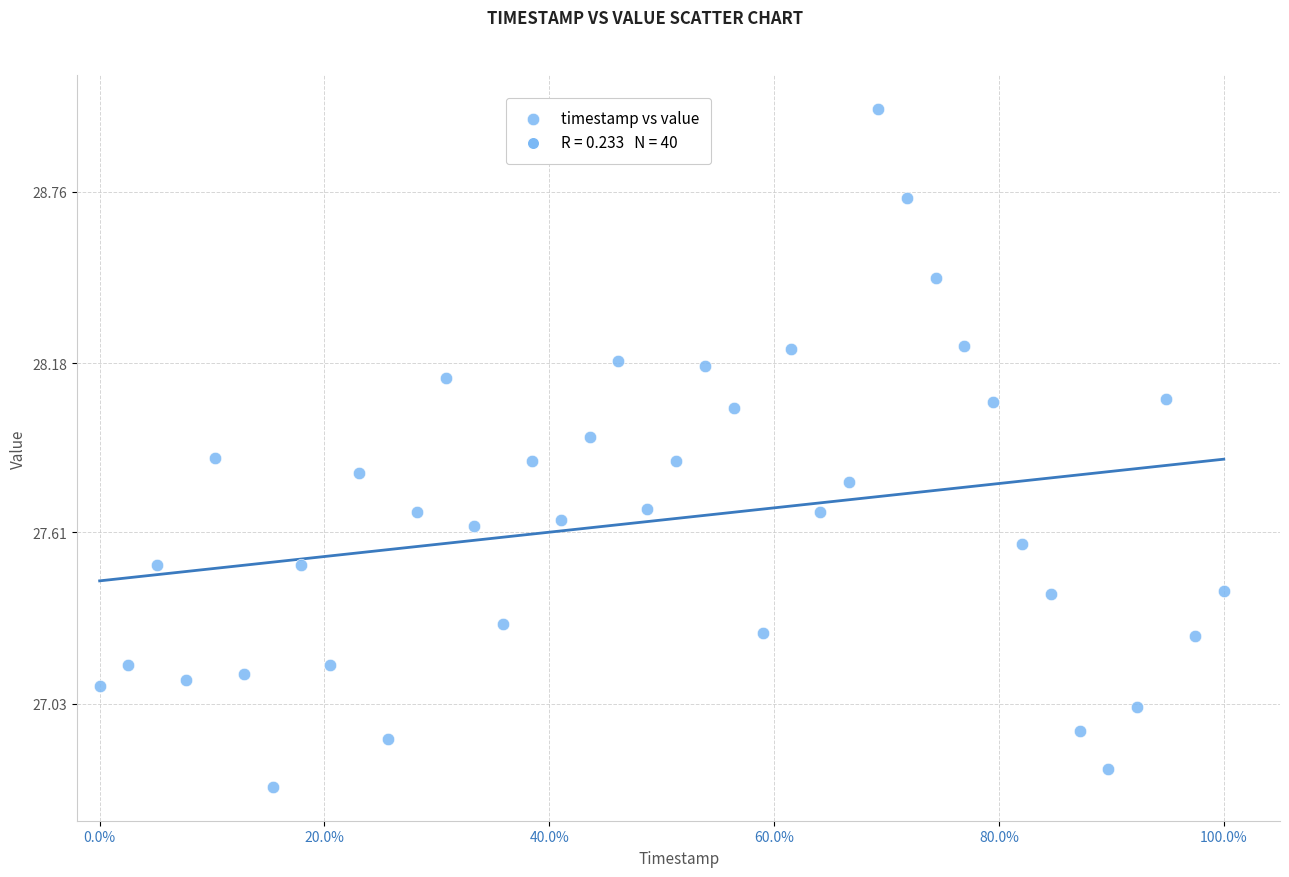

What is the range of Y values (max minus min)?

2.3